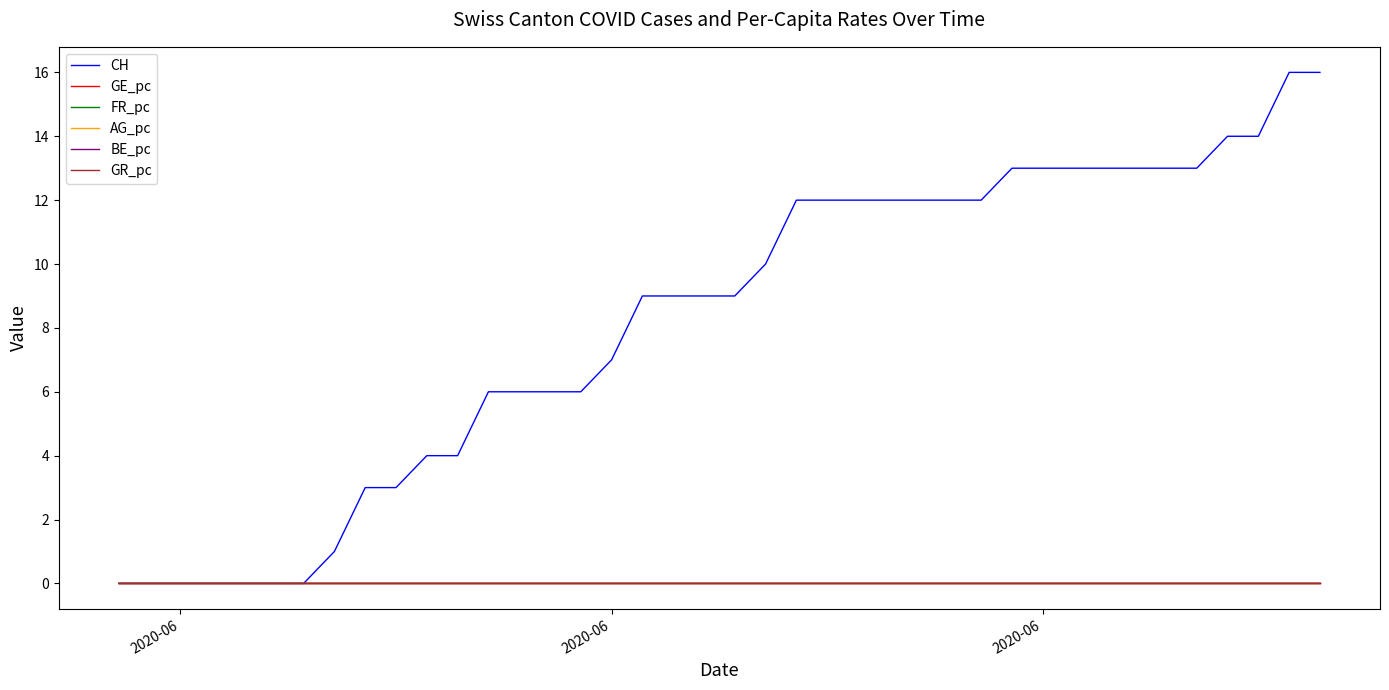

What is the highest value of the CH series?

16.0